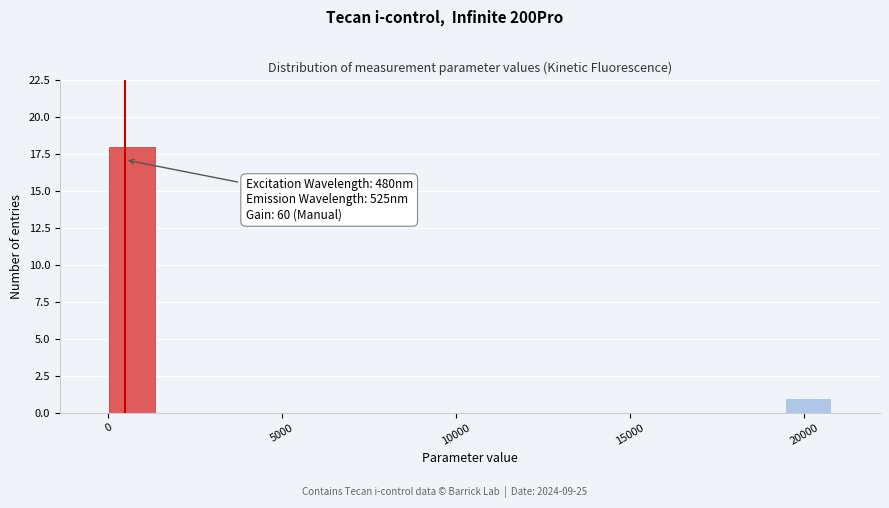

Read against the x-axis, roughly where is the centre of the tallest bar?

500